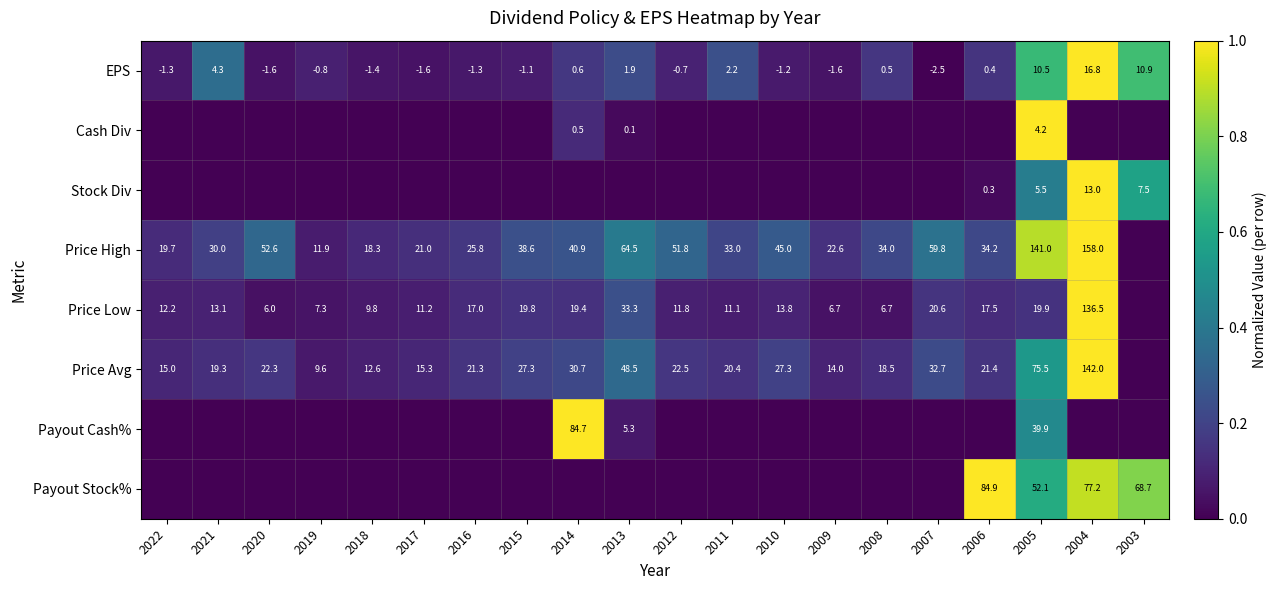

What is the difference between the Price High values at 2008 and 2011?

1.0